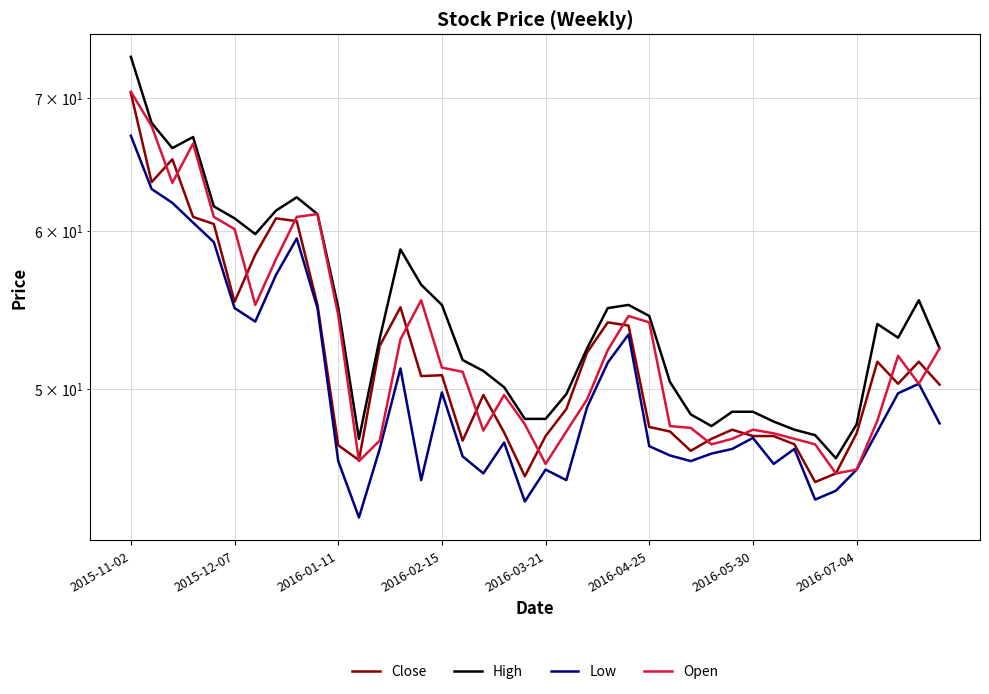

What is the highest value of the Low series?

67.0